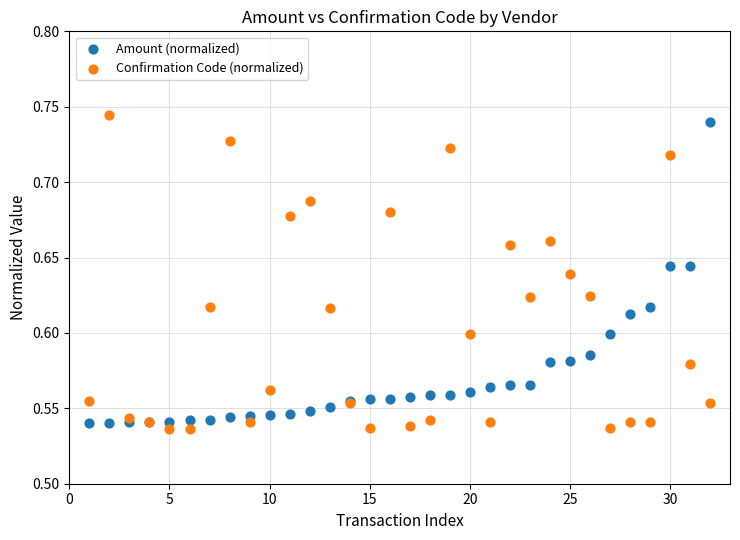

What is the X range (max minus min) for the scatter plot?

31.0